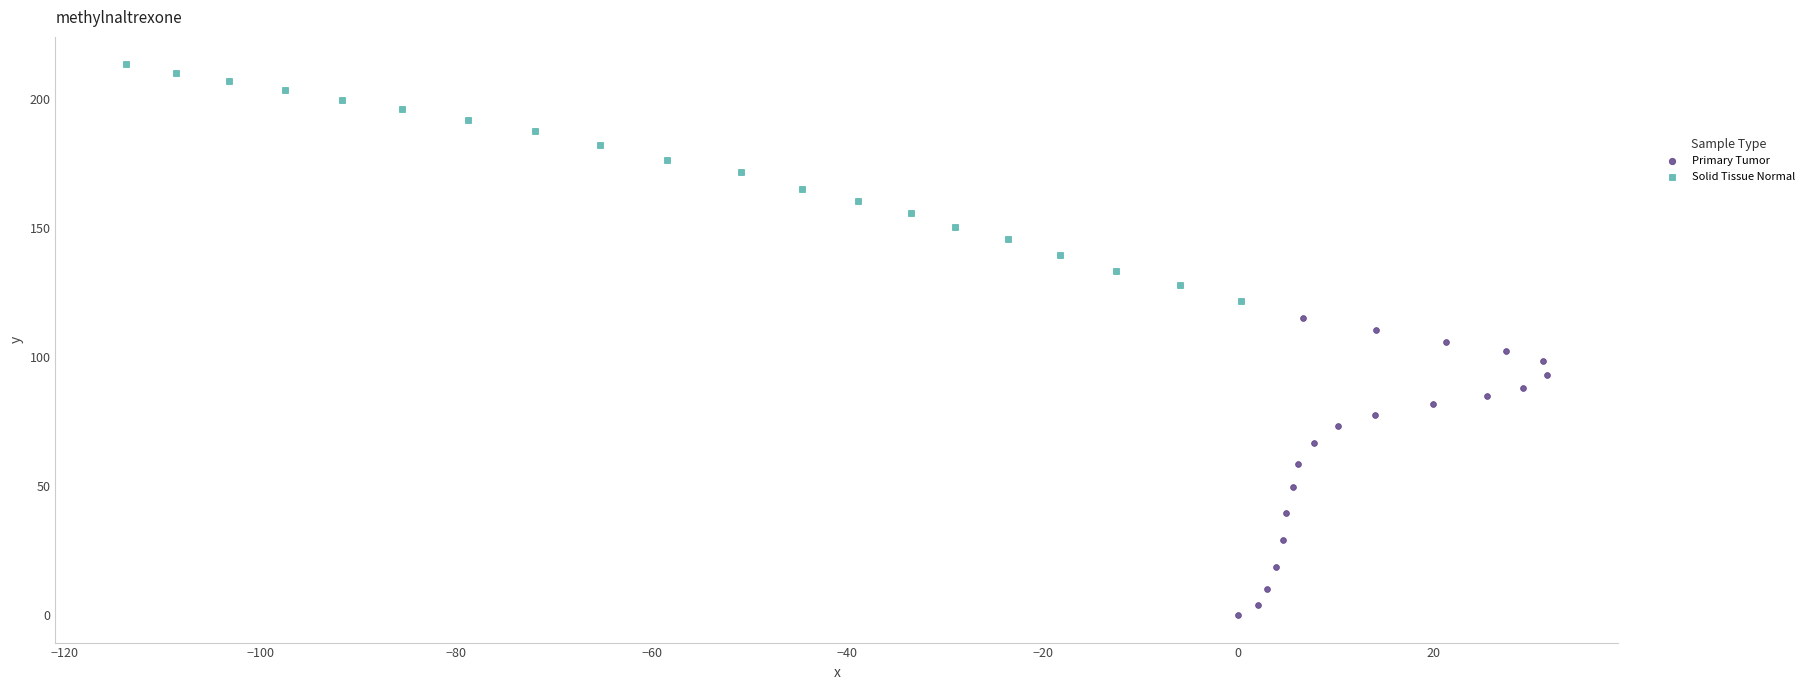

Which series contains the lowest Y value?

Primary Tumor